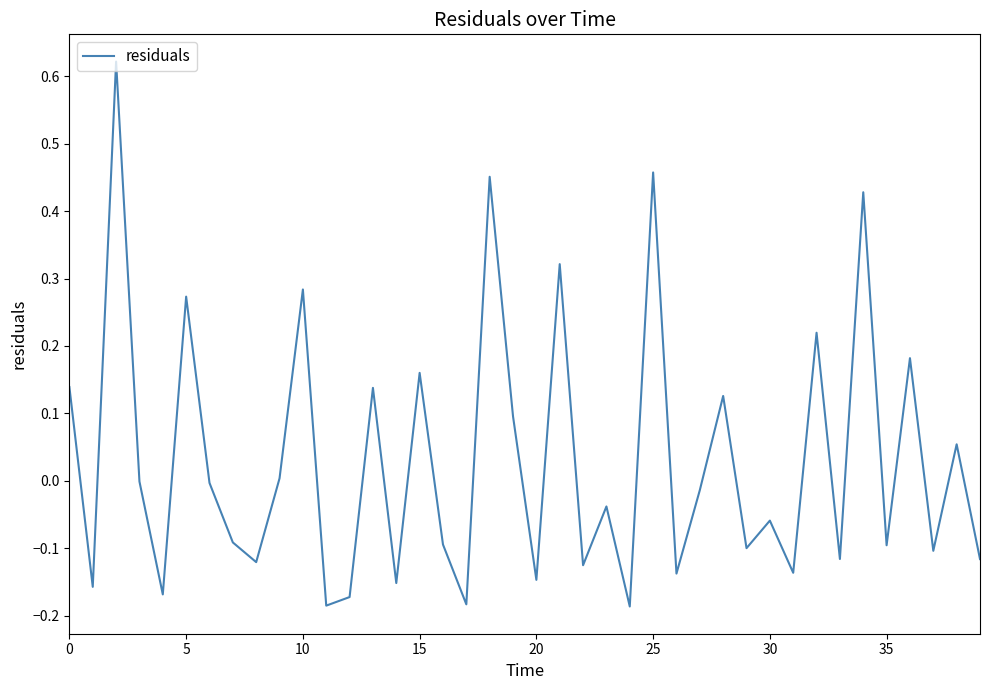

What is the difference between the maximum and minimum values?

0.8